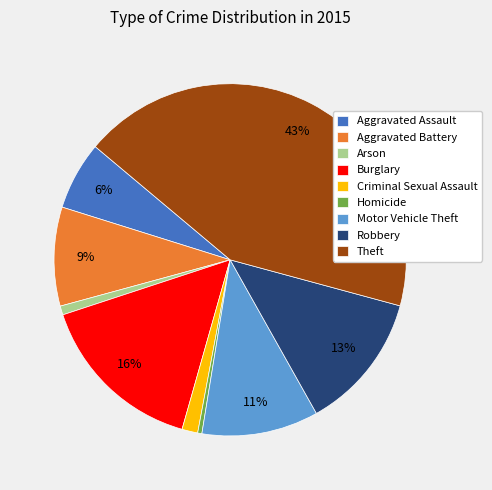

Between Aggravated Assault and Robbery, which is larger?

Robbery